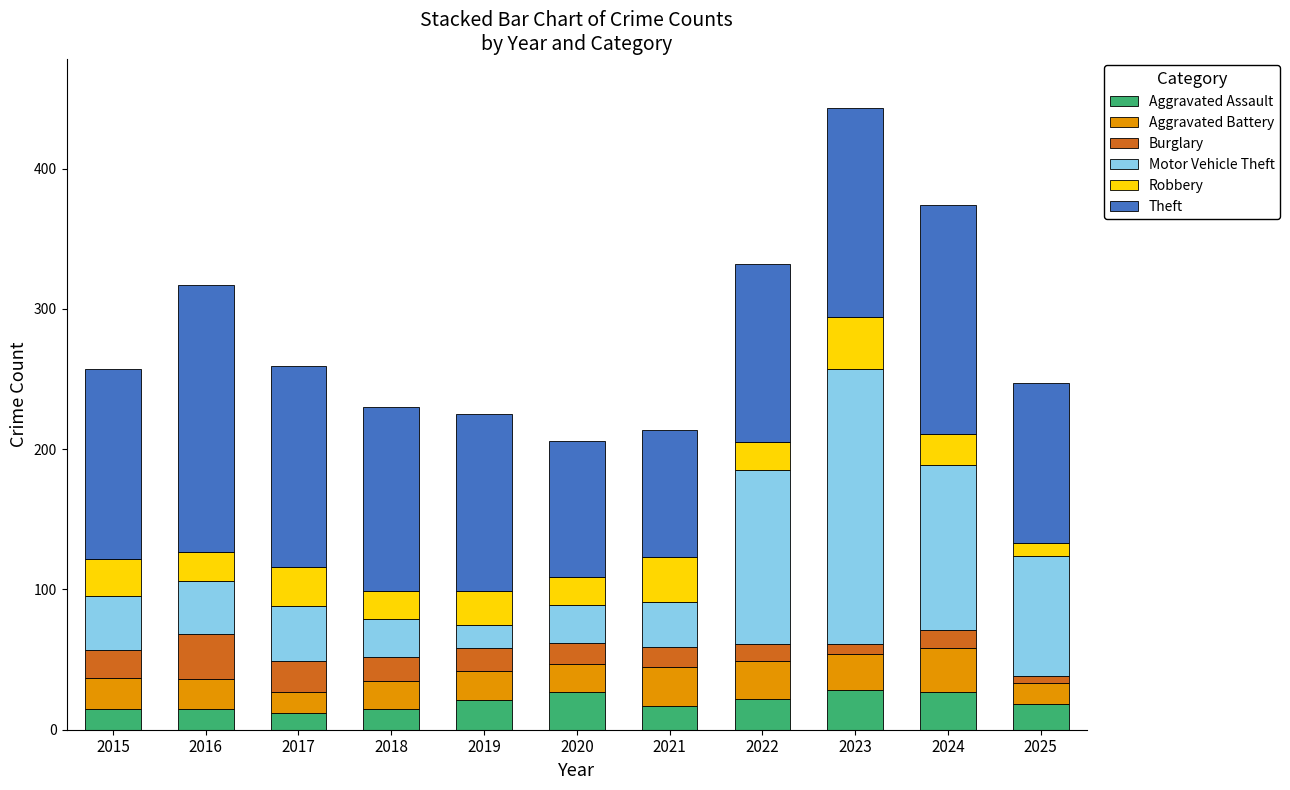

At which category is the sum across all series the highest?

2023